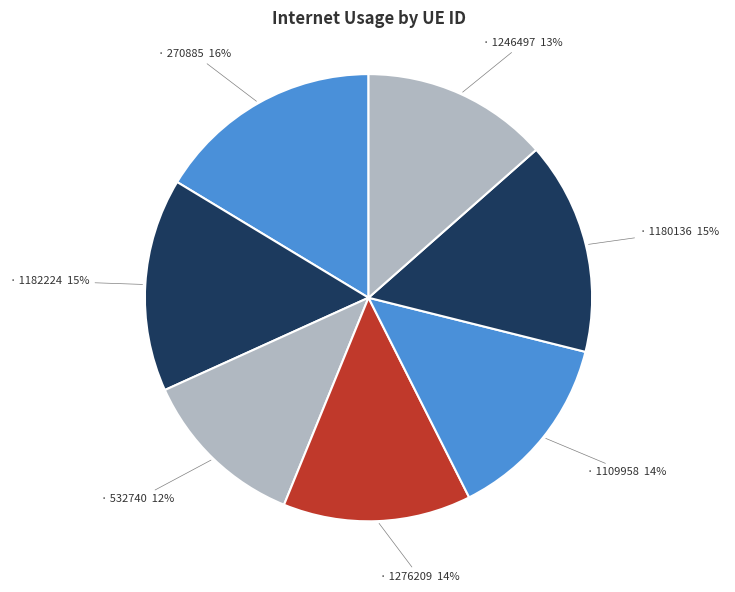

How many slices are in this pie chart?

7